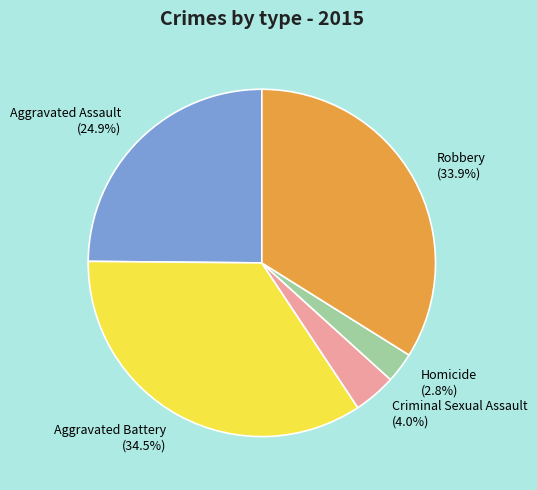

Does any single category account for the majority?

No